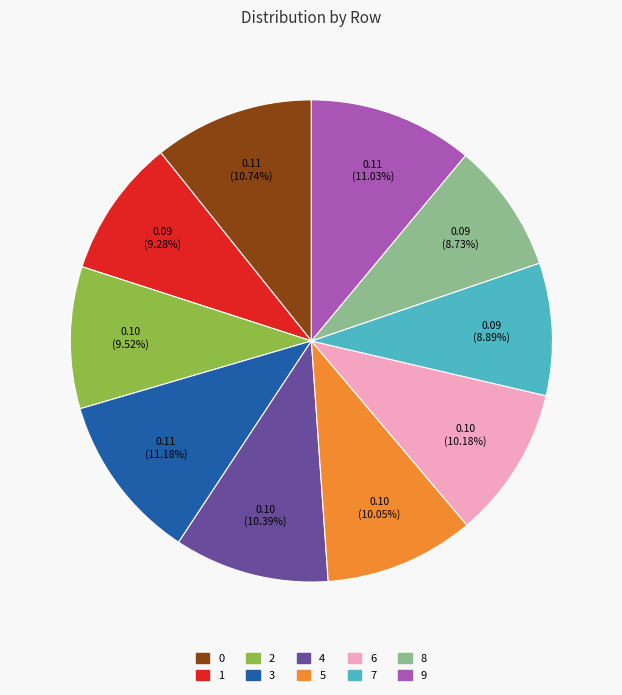

True or false: 9 accounts for 1% of the total.

False